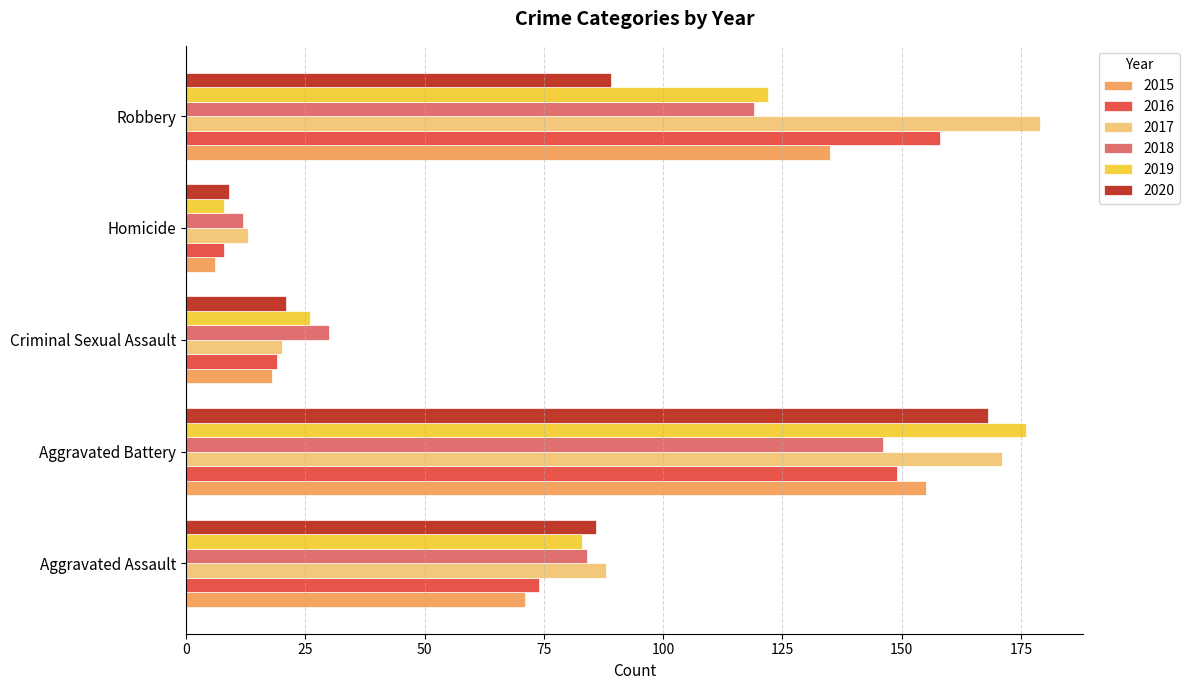

What is the maximum value shown in the chart?

179